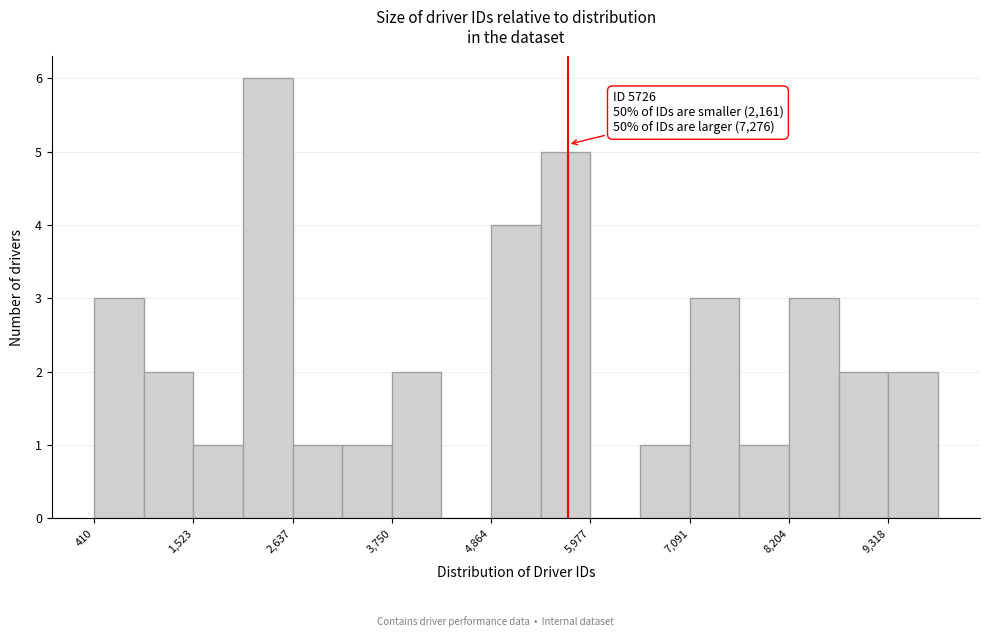

Around what value on the x-axis is the tallest bar? Give the approximate position of its centre, as read against the axis.

2400